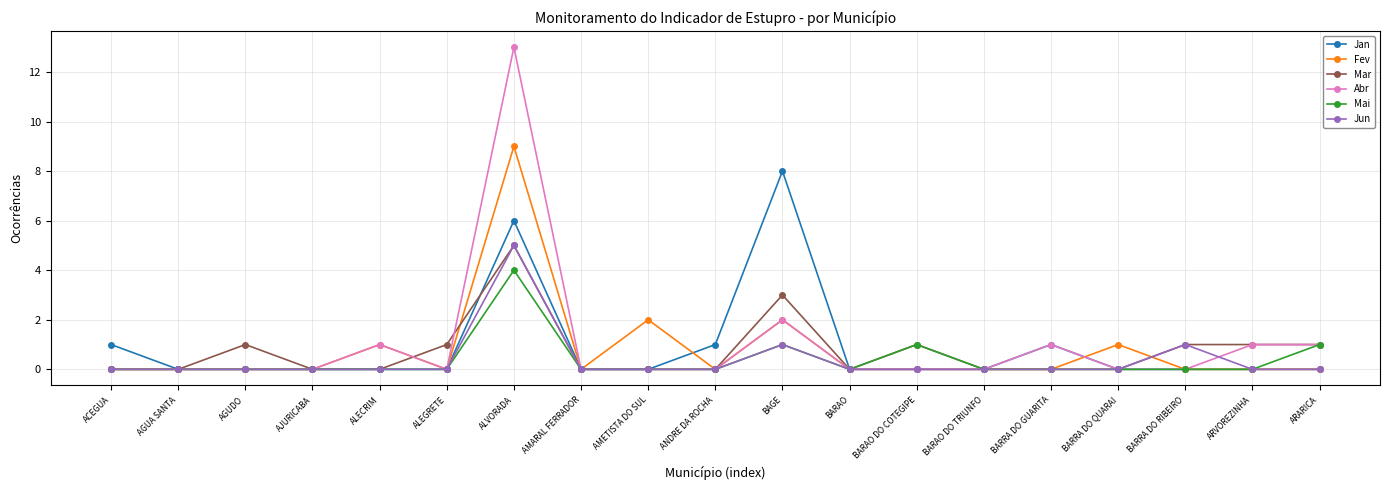

Is the value of Mar at BARAO DO TRIUNFO greater than the value of Fev at BAGE?

No